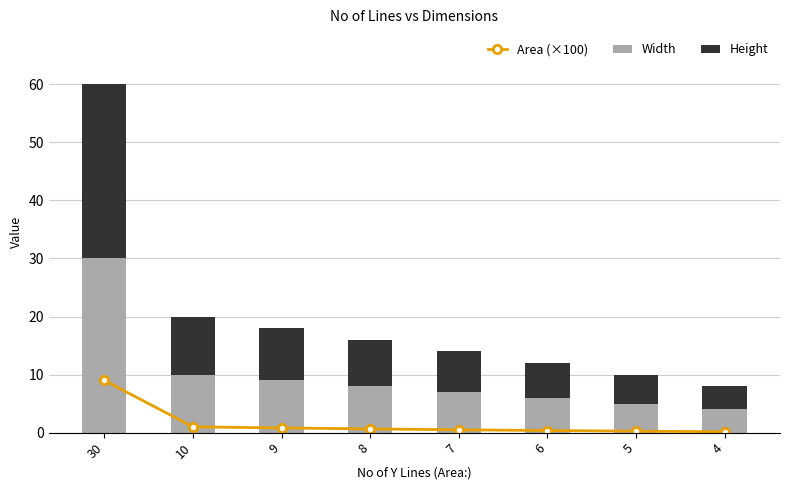

Is the value of Height at 5 greater than the value of Width at 8?

No